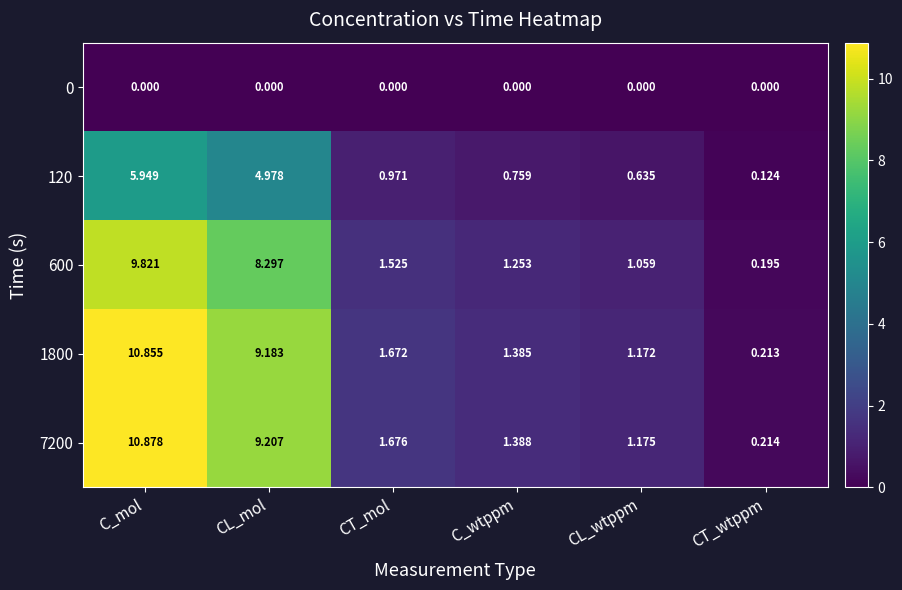

Where is 1800 nearest to the value 5?

CT_mol